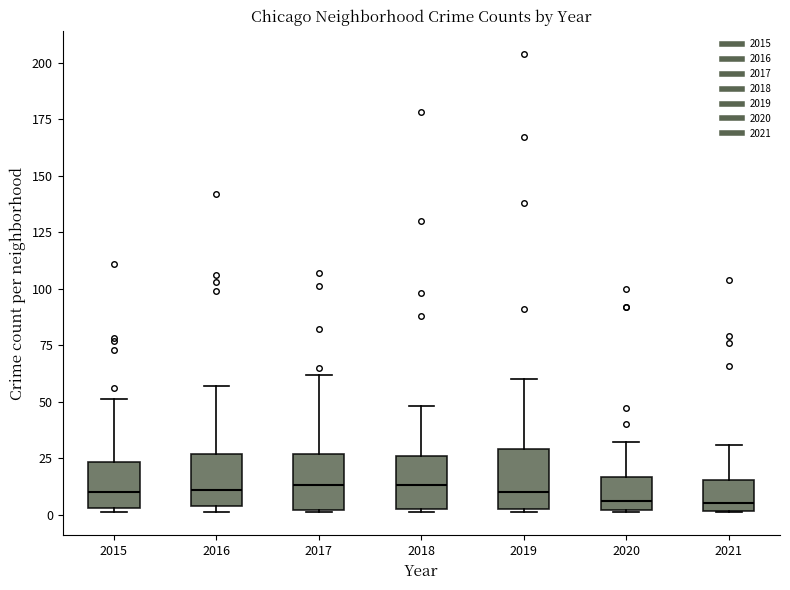

Reading left to right, read every box against the y-axis: the position of its median line, the range the box covers, and the ends of its whiskers. The values are not printed on the chart, so give them approximately, as read against the axis.

2015: median 10, box 5 to 25, whiskers 0 to 50
2016: median 10, box 5 to 25, whiskers 0 to 55
2017: median 15, box 0 to 25, whiskers 0 to 60
2018: median 15, box 5 to 25, whiskers 0 to 50
2019: median 10, box 5 to 30, whiskers 0 to 60
2020: median 5, box 0 to 15, whiskers 0 to 30
2021: median 5, box 0 to 15, whiskers 0 to 30